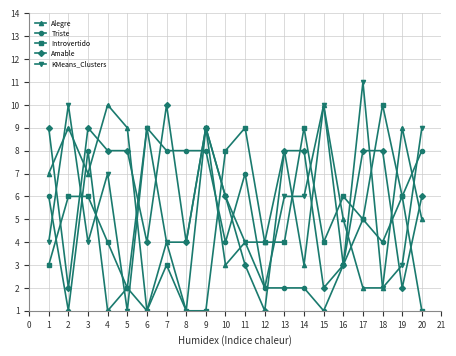

What is the difference between the maximum and second lowest values in the Amable series?

8